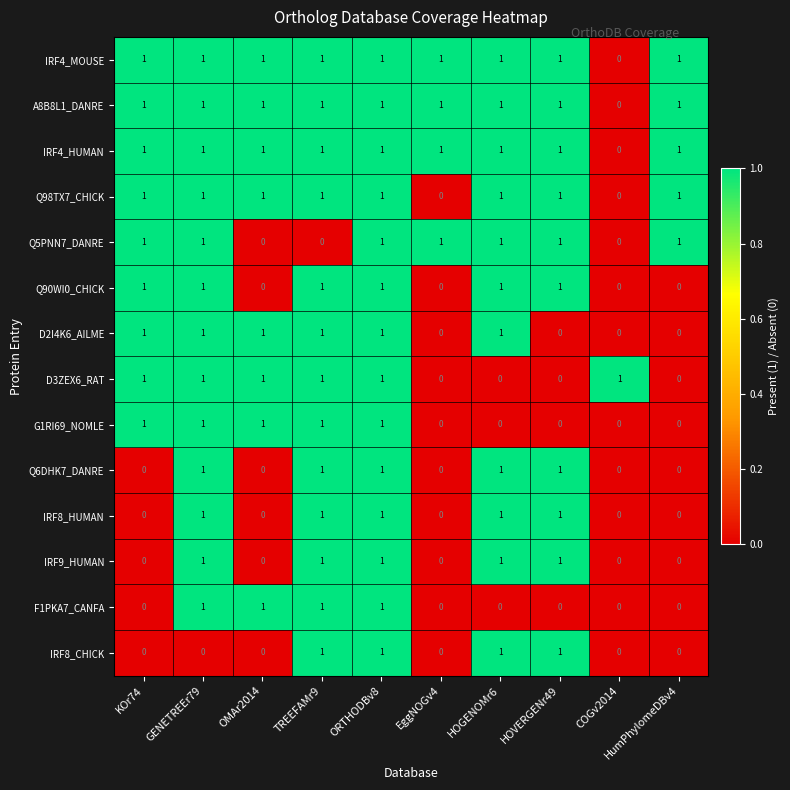

At which label does A8B8L1_DANRE reach its minimum?

COGv2014